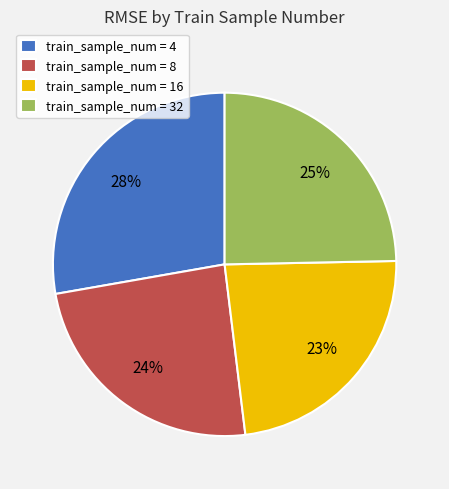

True or false: train_sample_num = 16 accounts for 23% of the total.

True